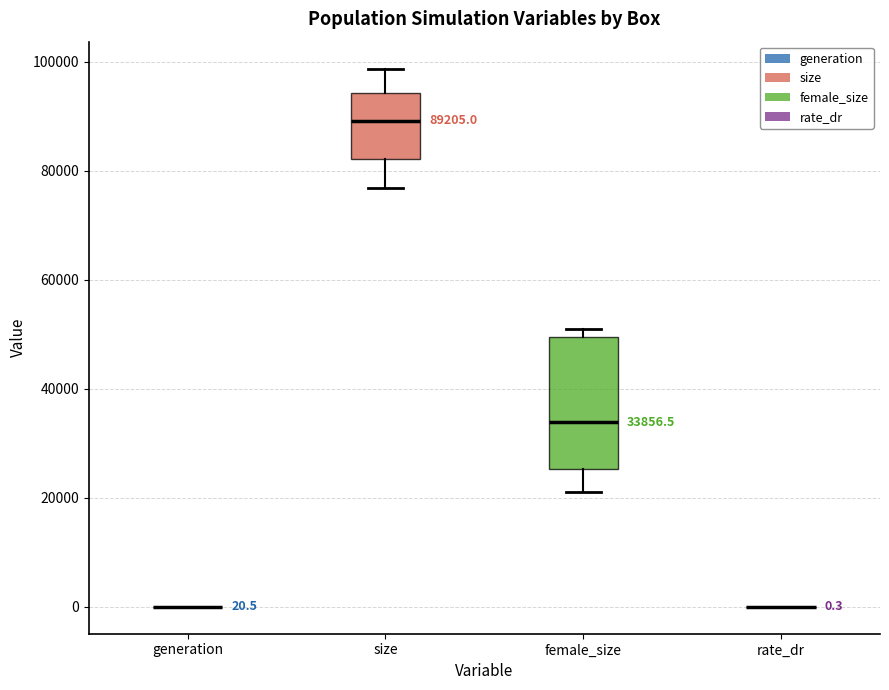

Comparing the boxes themselves (not the whiskers), which one is the tallest?

female_size